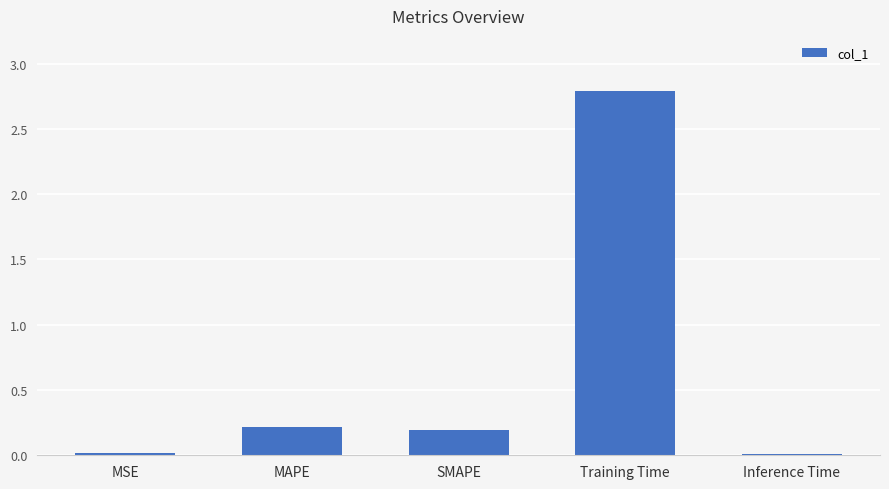

What is the average value?

0.6